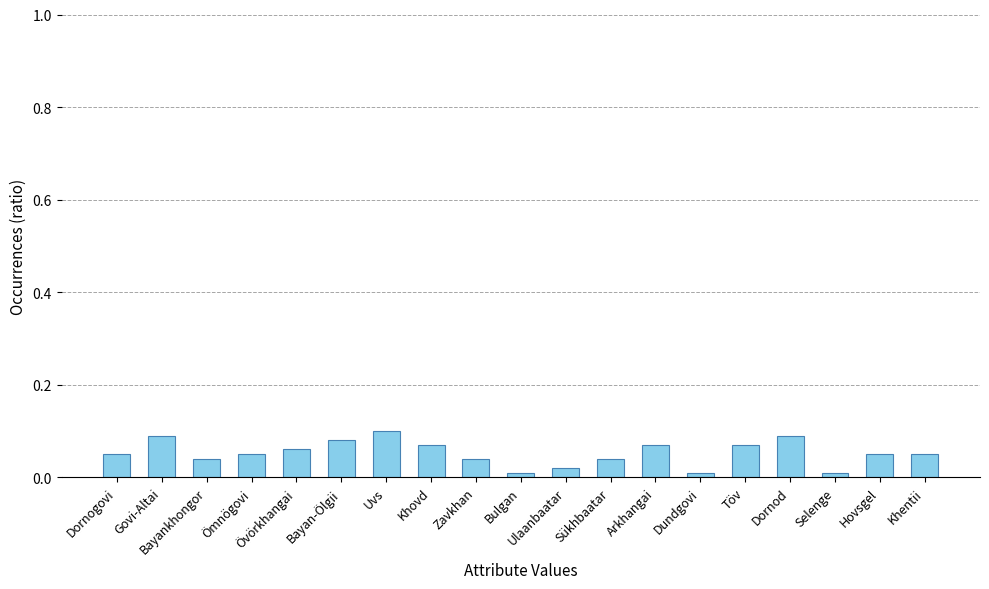

Are the bars horizontal?

No